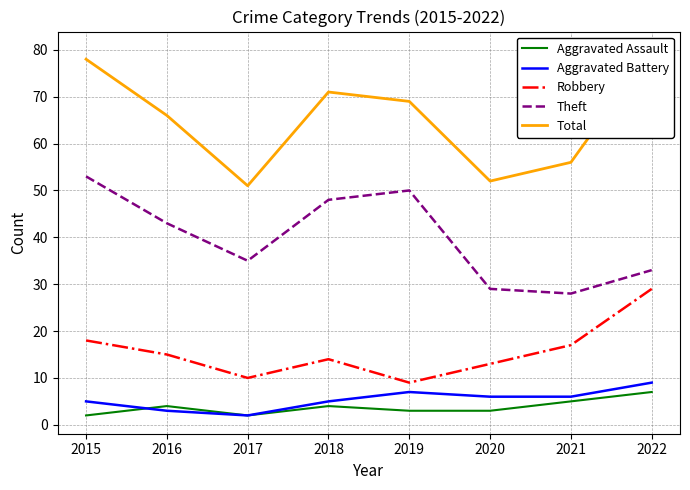

What is the maximum value for Total?

80